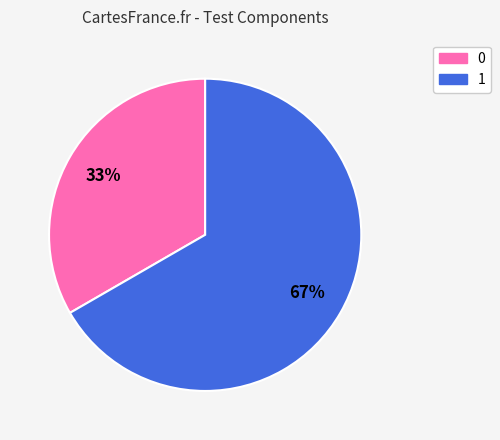

How many slices are in this pie chart?

2